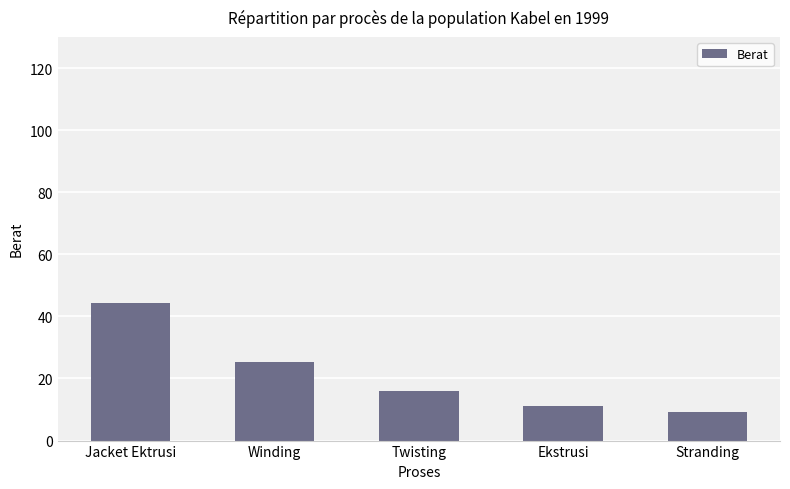

Are the bars horizontal?

No